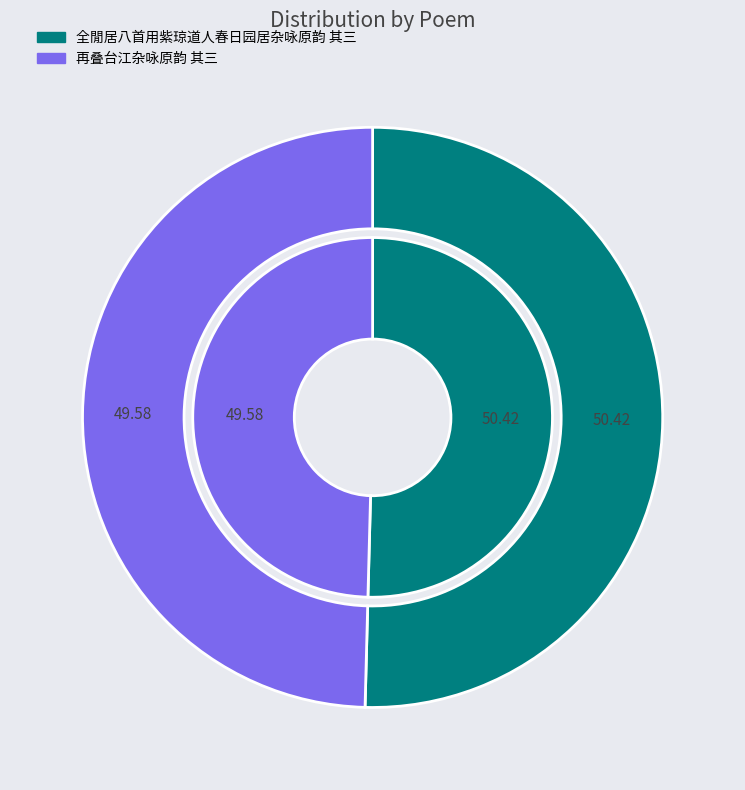

What is the smallest slice in the pie chart?

再叠台江杂咏原韵 其三